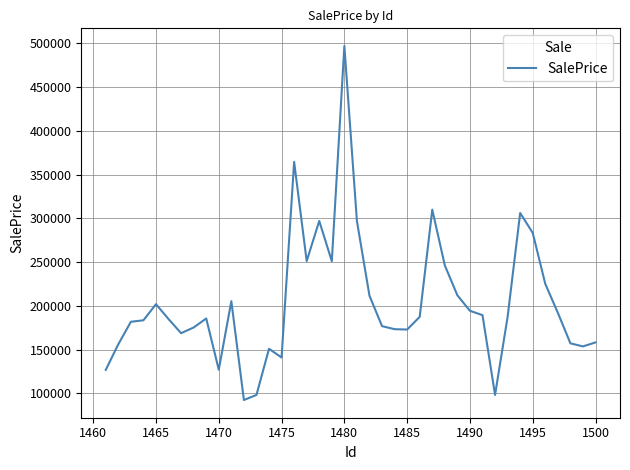

What is the minimum value shown in the chart?

92421.0